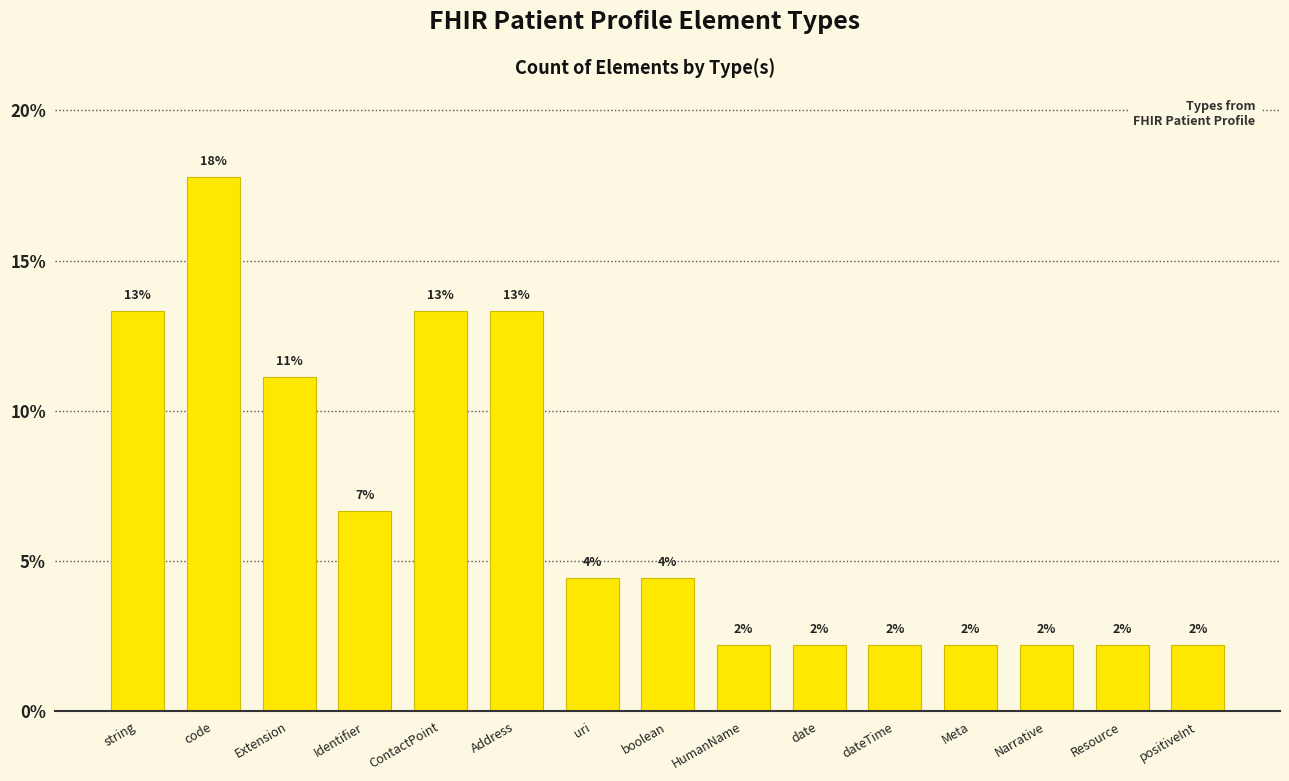

Reading right to left, transcribe all the data shown in this chart.

2.2	2.2	2.2	2.2	2.2	2.2	2.2	4.4	4.4	13.3	13.3	6.7	11.1	17.8	13.3